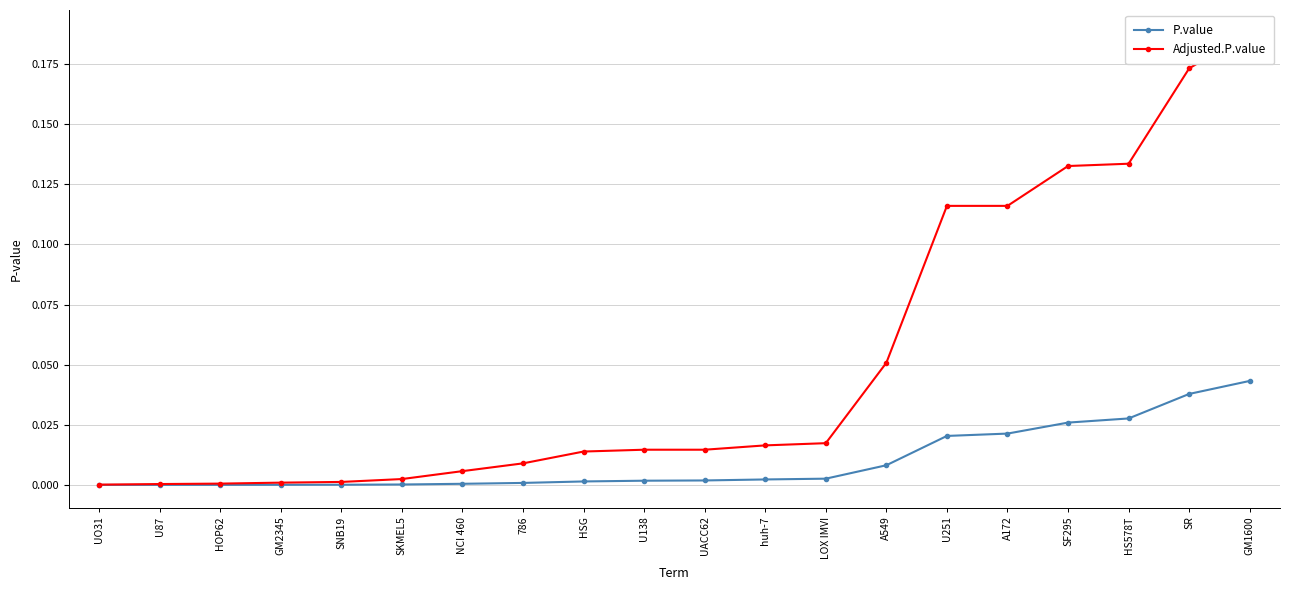

True or false: Adjusted.P.value and P.value intersect in this chart.

False